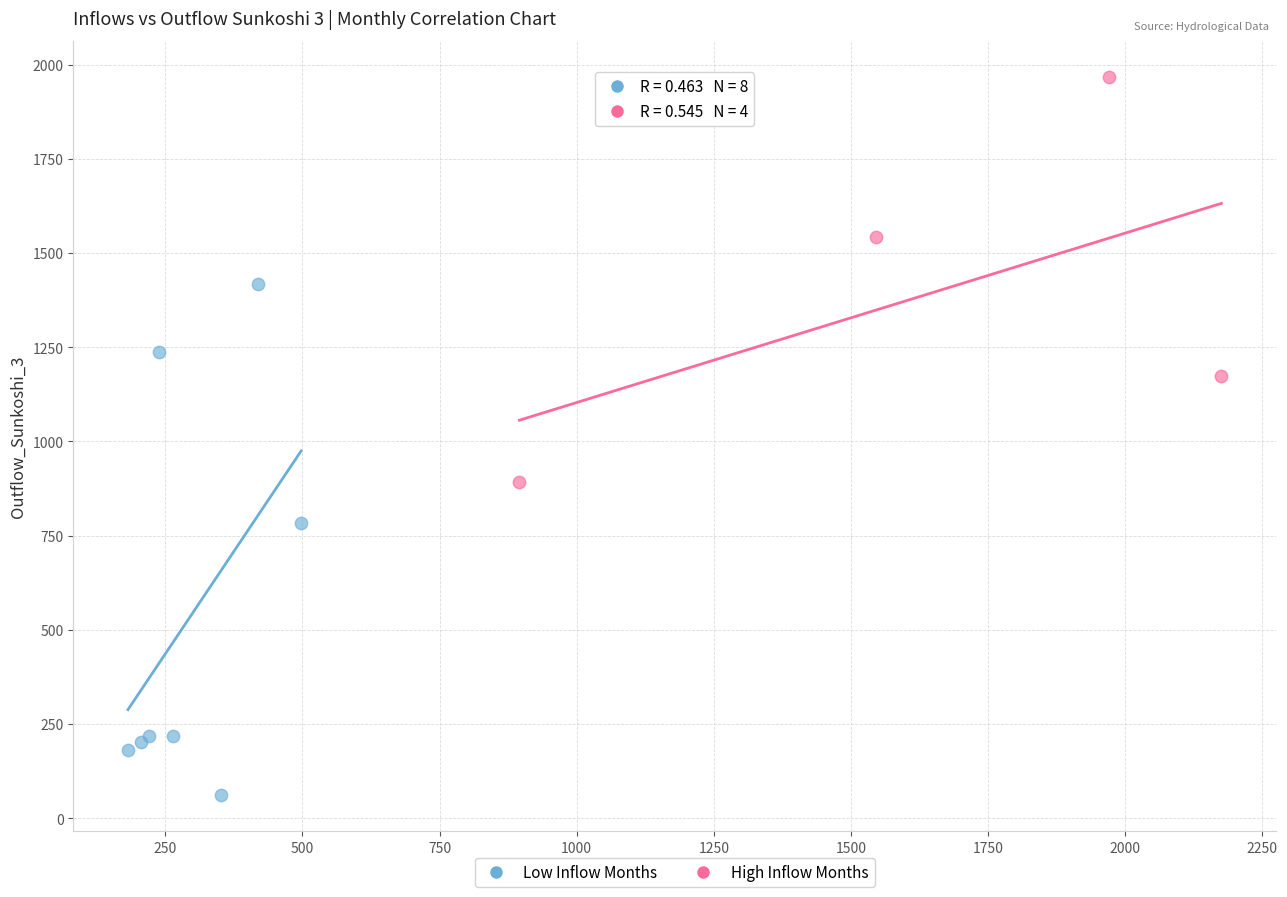

Which series reaches the maximum Y coordinate?

High Inflow Months